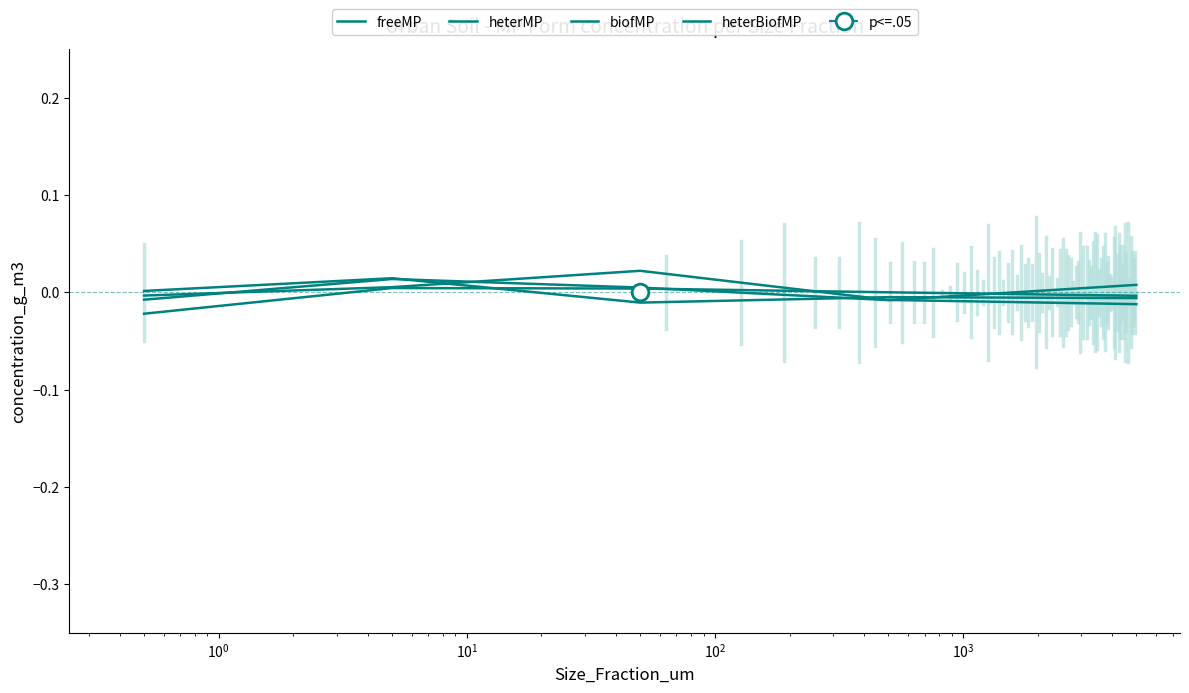

The heterMP series shows -0.0 at $\mathdefault{10^{-2}}$. True or false?

False